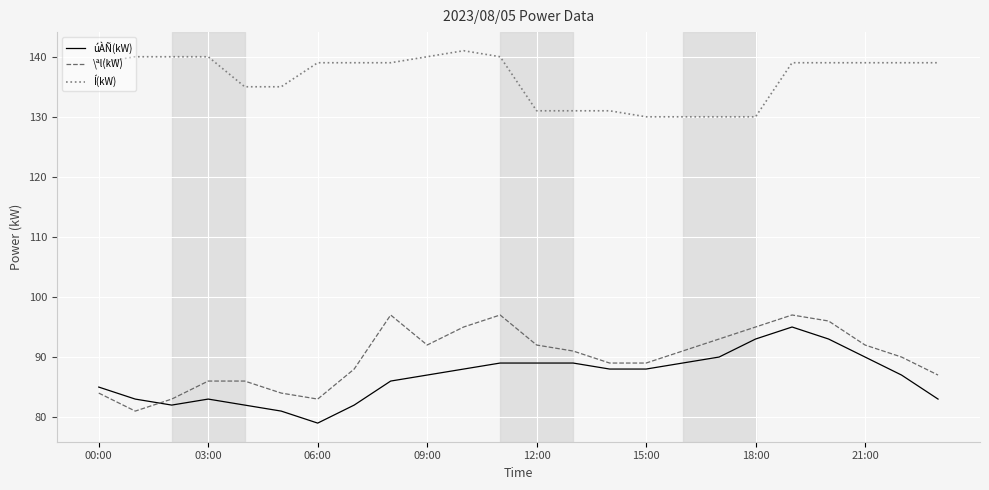

True or false: úÀÑ(kW) and Í(kW) cross at least once.

False